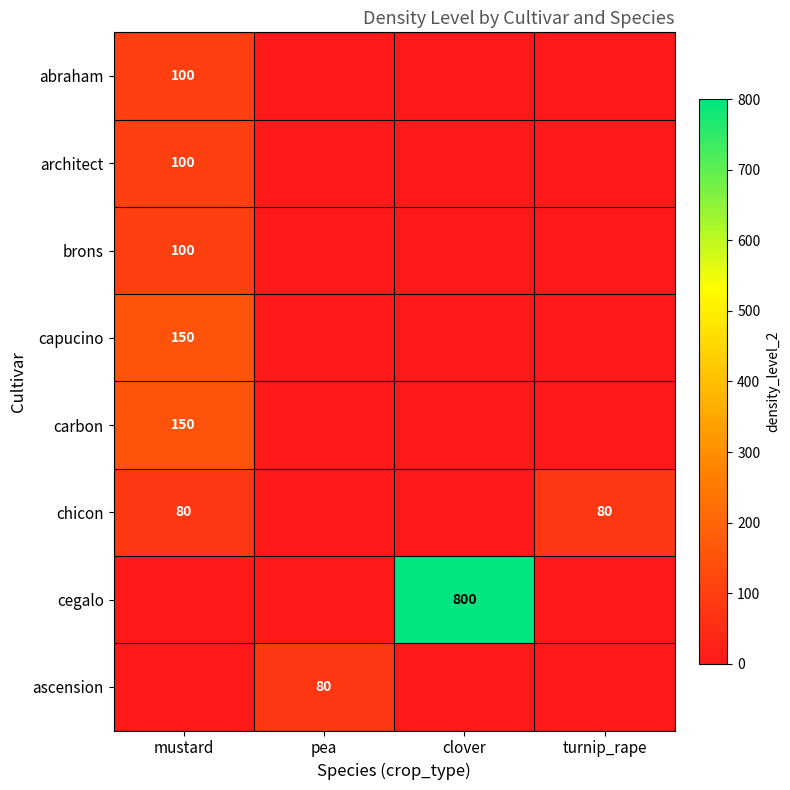

The chicon series shows 80 at mustard. True or false?

True